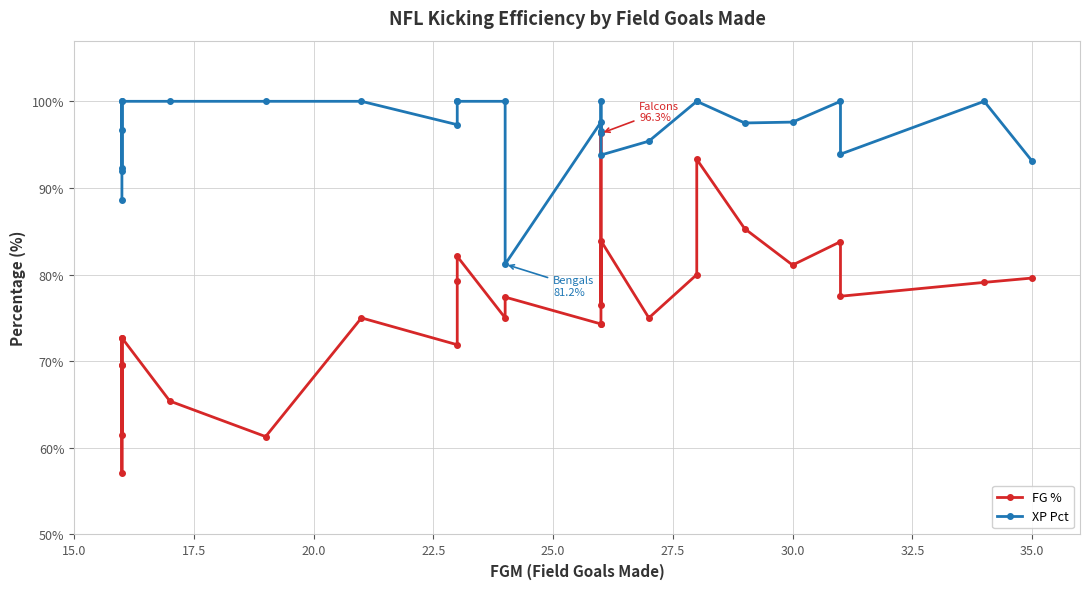

What is the difference between the second highest and minimum values in the FG % series?

36.2